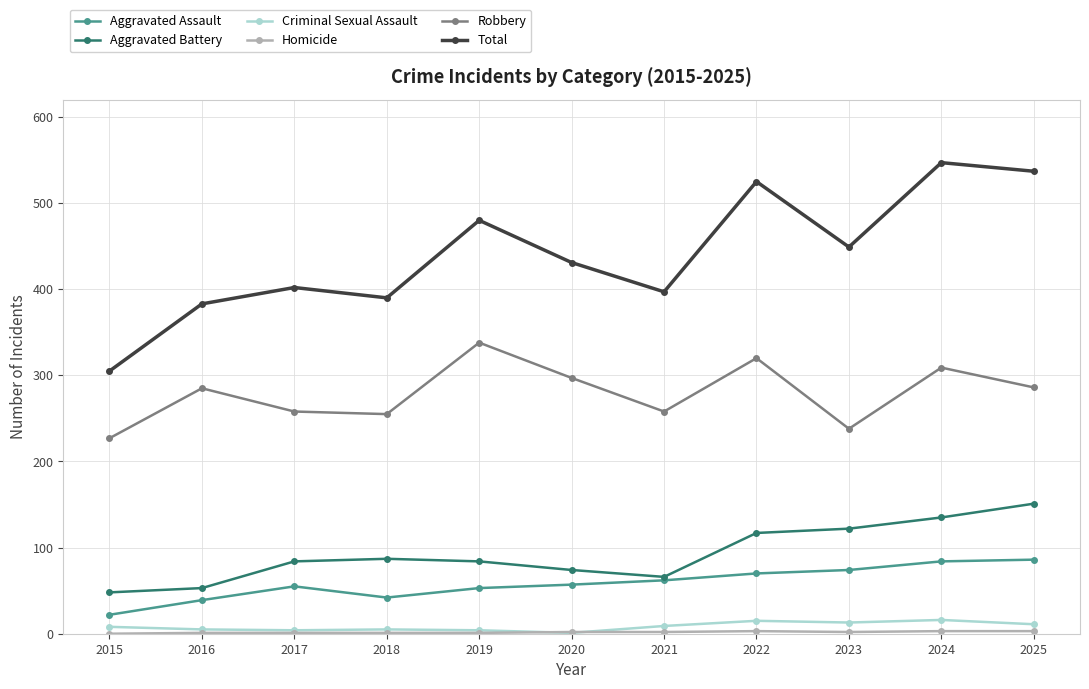

What is the value of the Aggravated Battery point at the 1st from the left?

48